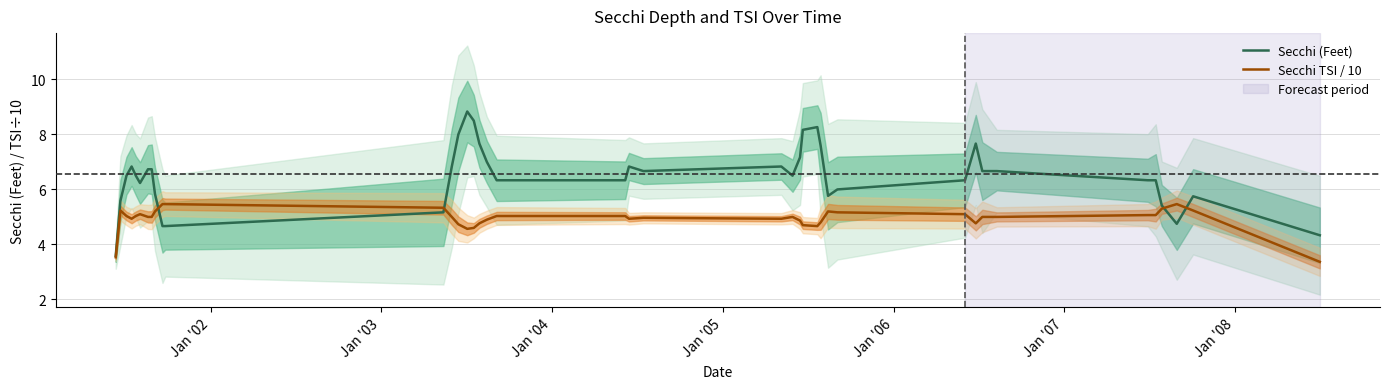

What is the minimum value for Secchi TSI / 10?

3.4